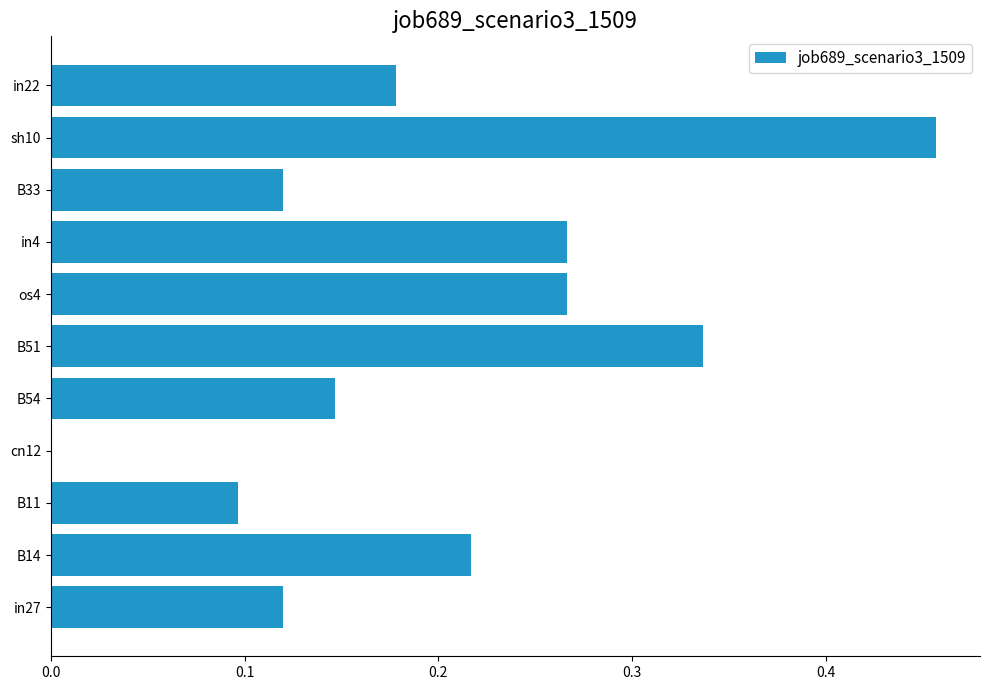

Which has a higher value, B54 or B51?

B51